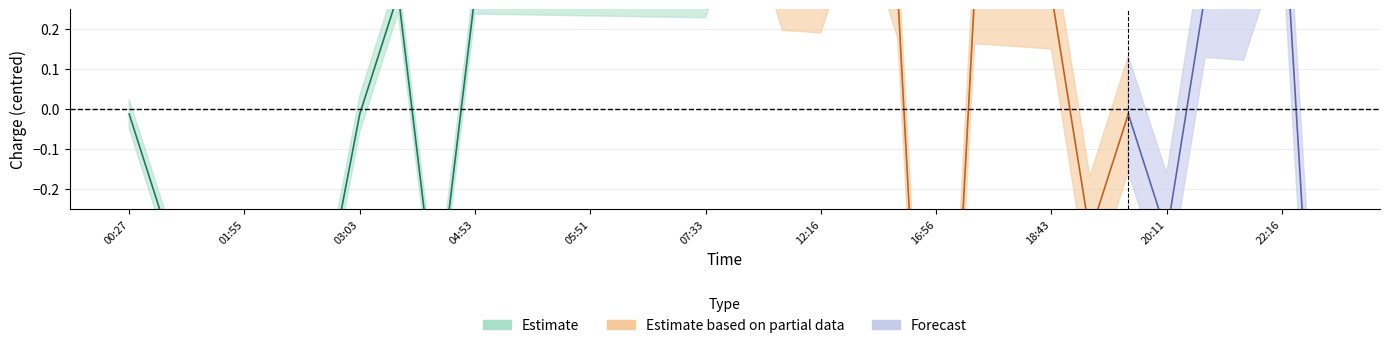

The value of Estimate based on partial data at 13:27 is 3.1. True or false?

True